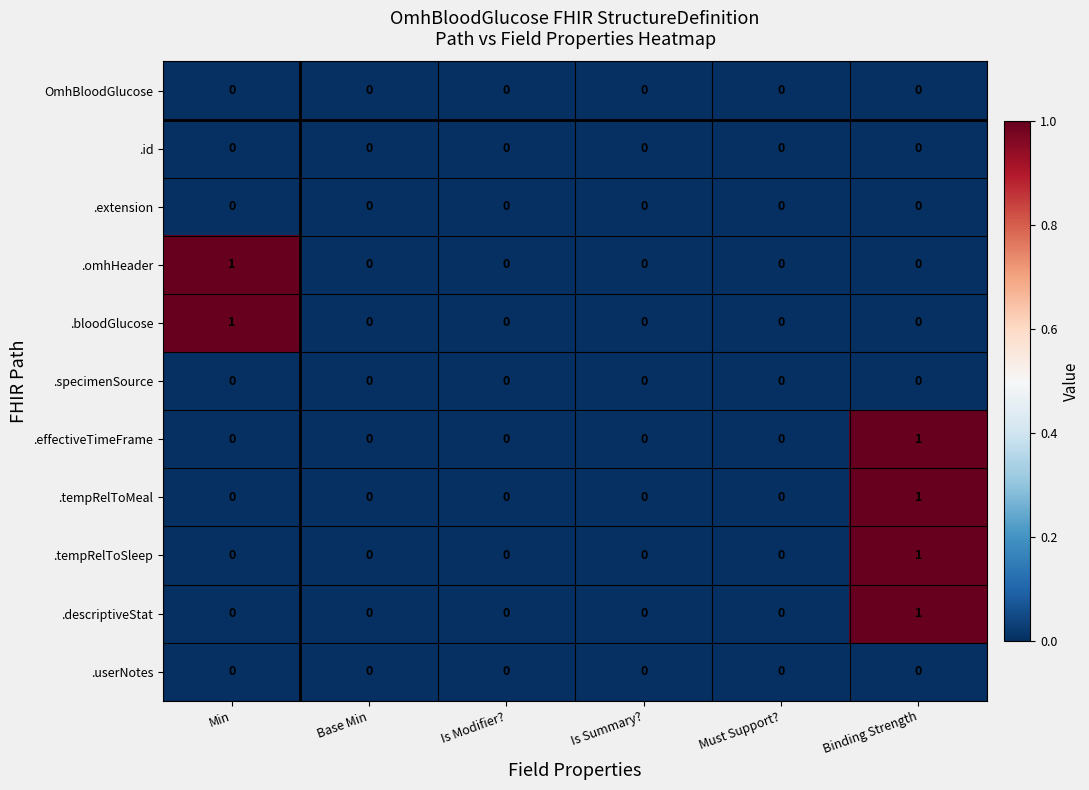

What is the total value across all series at Min?

2